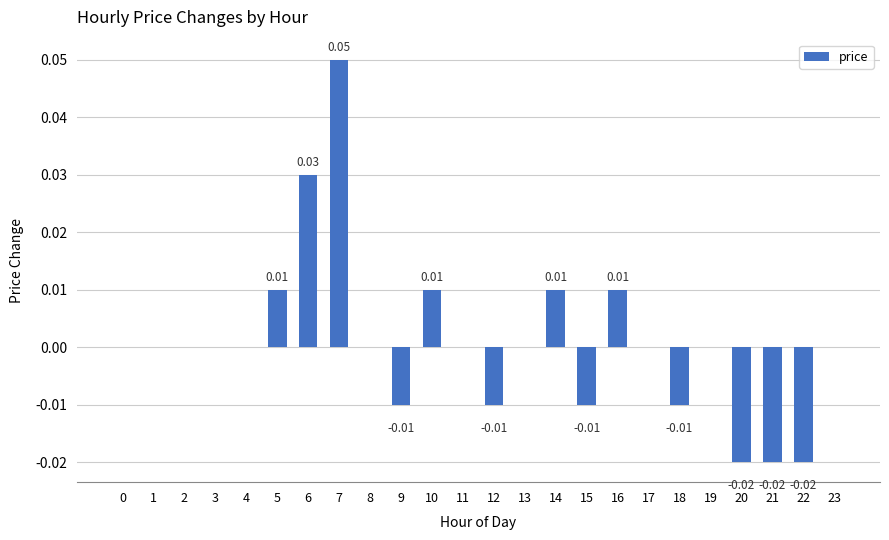

Which has a higher value, 3 or 20?

3